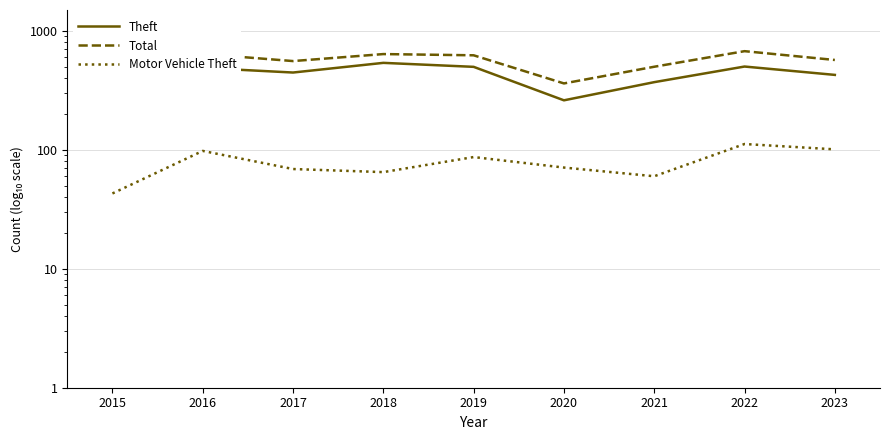

True or false: Total has more than 1 points higher than both neighbors.

True